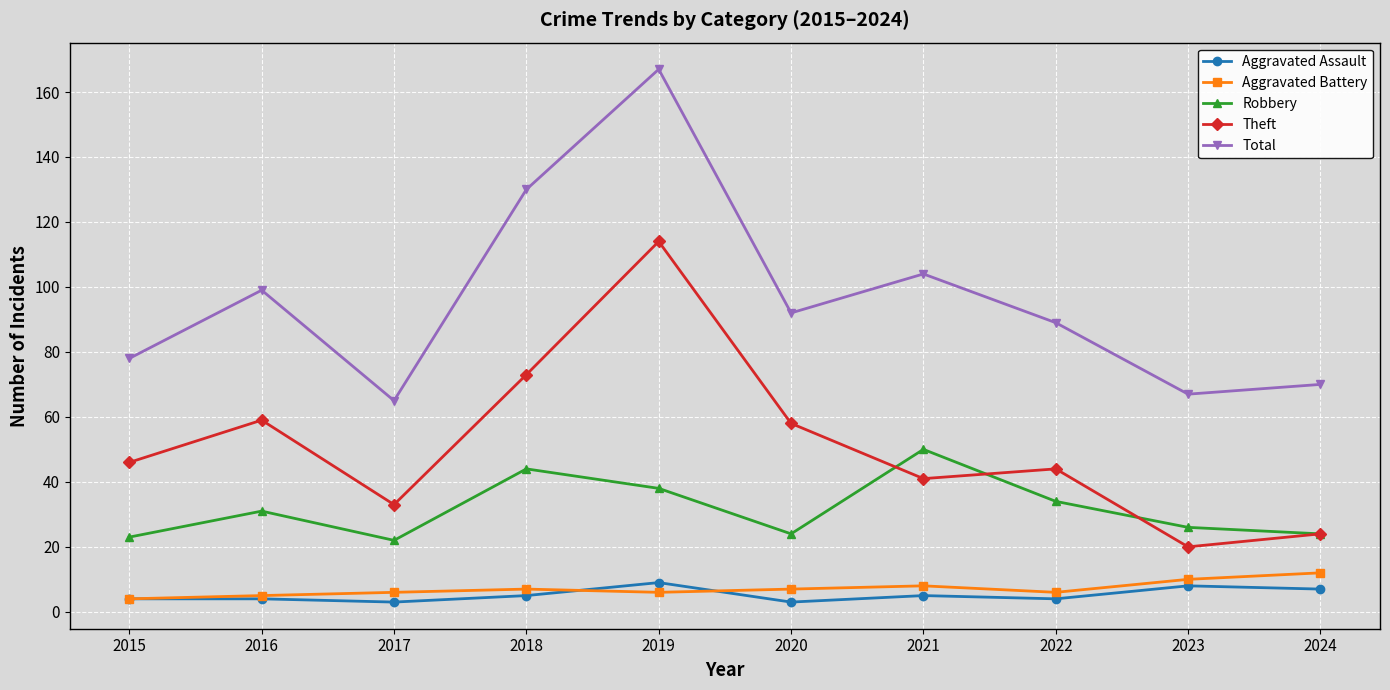

What is the sum of all Aggravated Battery values?

71